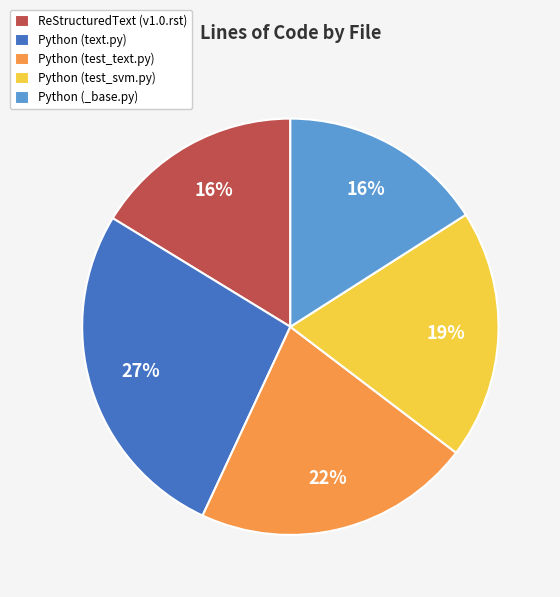

How many segments does this pie chart have?

5